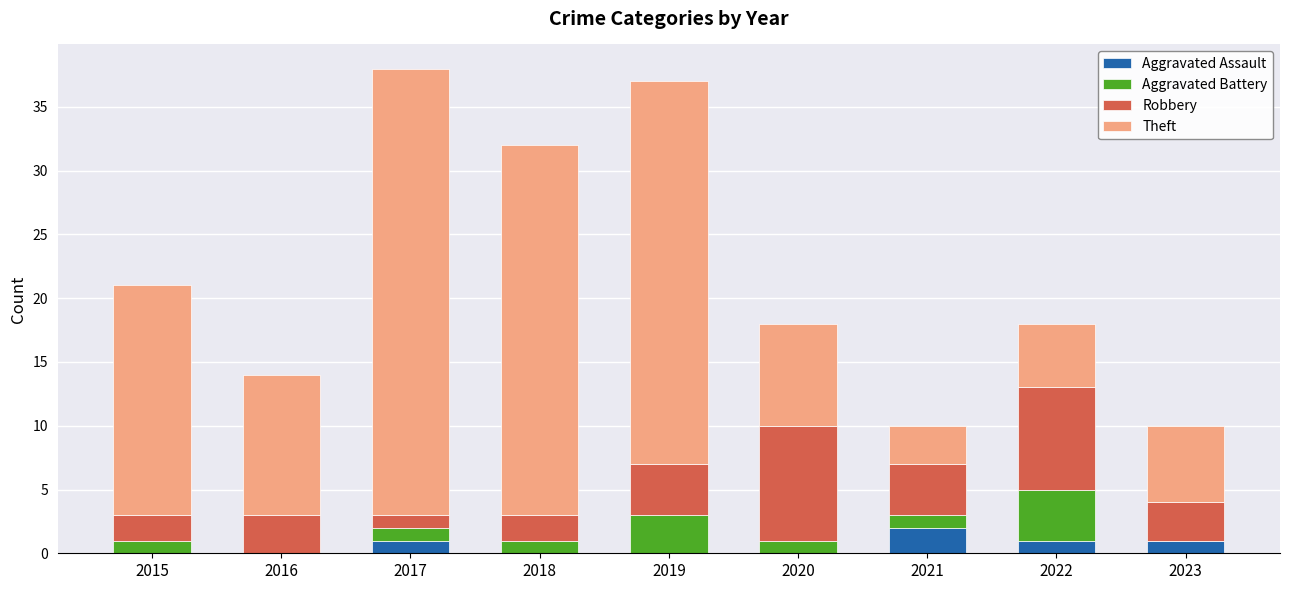

What is the sum of all Aggravated Assault values?

5